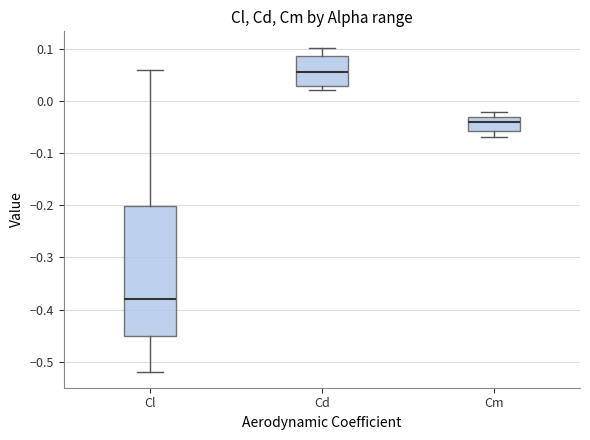

Reading left to right, read every box against the y-axis: the position of its median line, the range the box covers, and the ends of its whiskers. The values are not printed on the chart, so give them approximately, as read against the axis.

Cl: median -0.38, box -0.45 to -0.20, whiskers -0.52 to 0.06
Cd: median 0.06, box 0.03 to 0.09, whiskers 0.02 to 0.10
Cm: median -0.04, box -0.06 to -0.03, whiskers -0.07 to -0.02